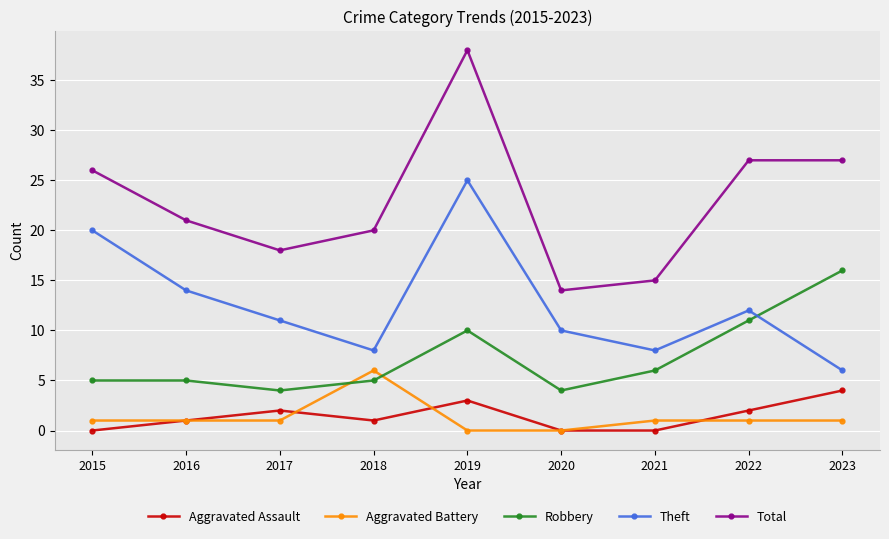

Rank the series by their maximum value, from highest to lowest.

Total, Theft, Robbery, Aggravated Battery, Aggravated Assault